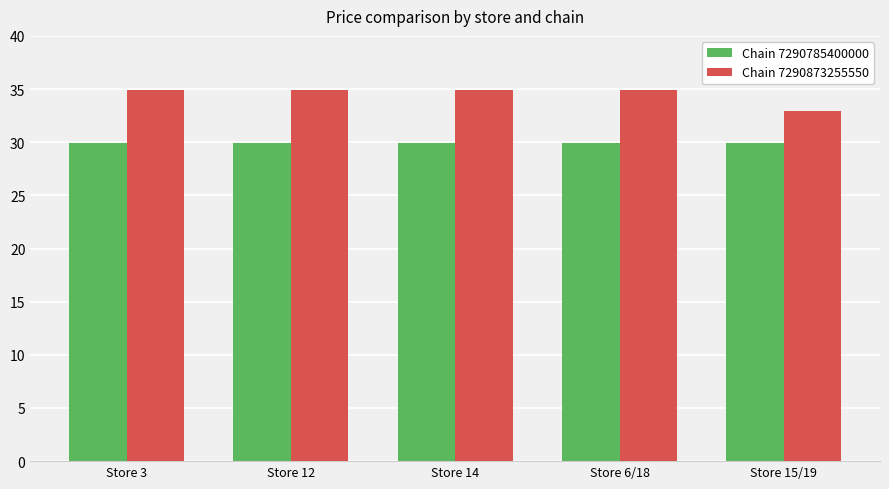

List the series in order of their overall mean, highest first.

Chain 7290873255550, Chain 7290785400000